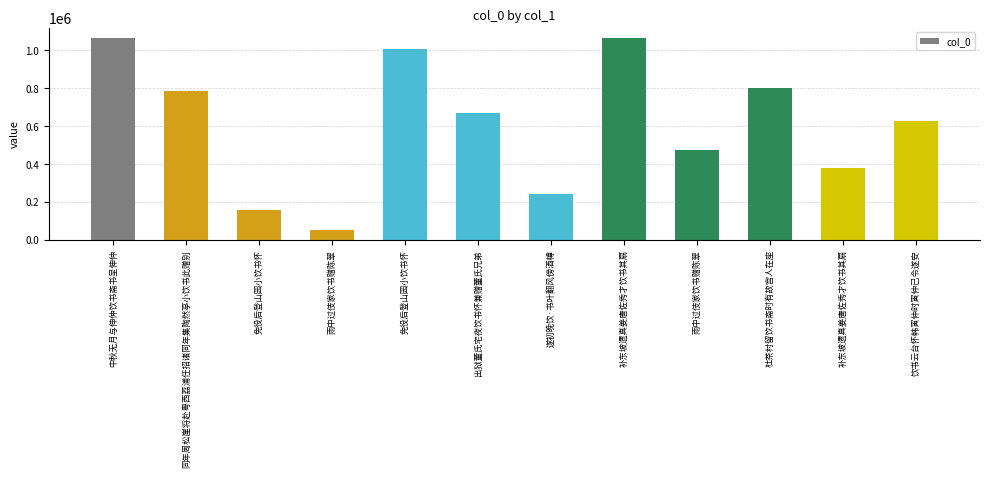

Are the bars horizontal?

No